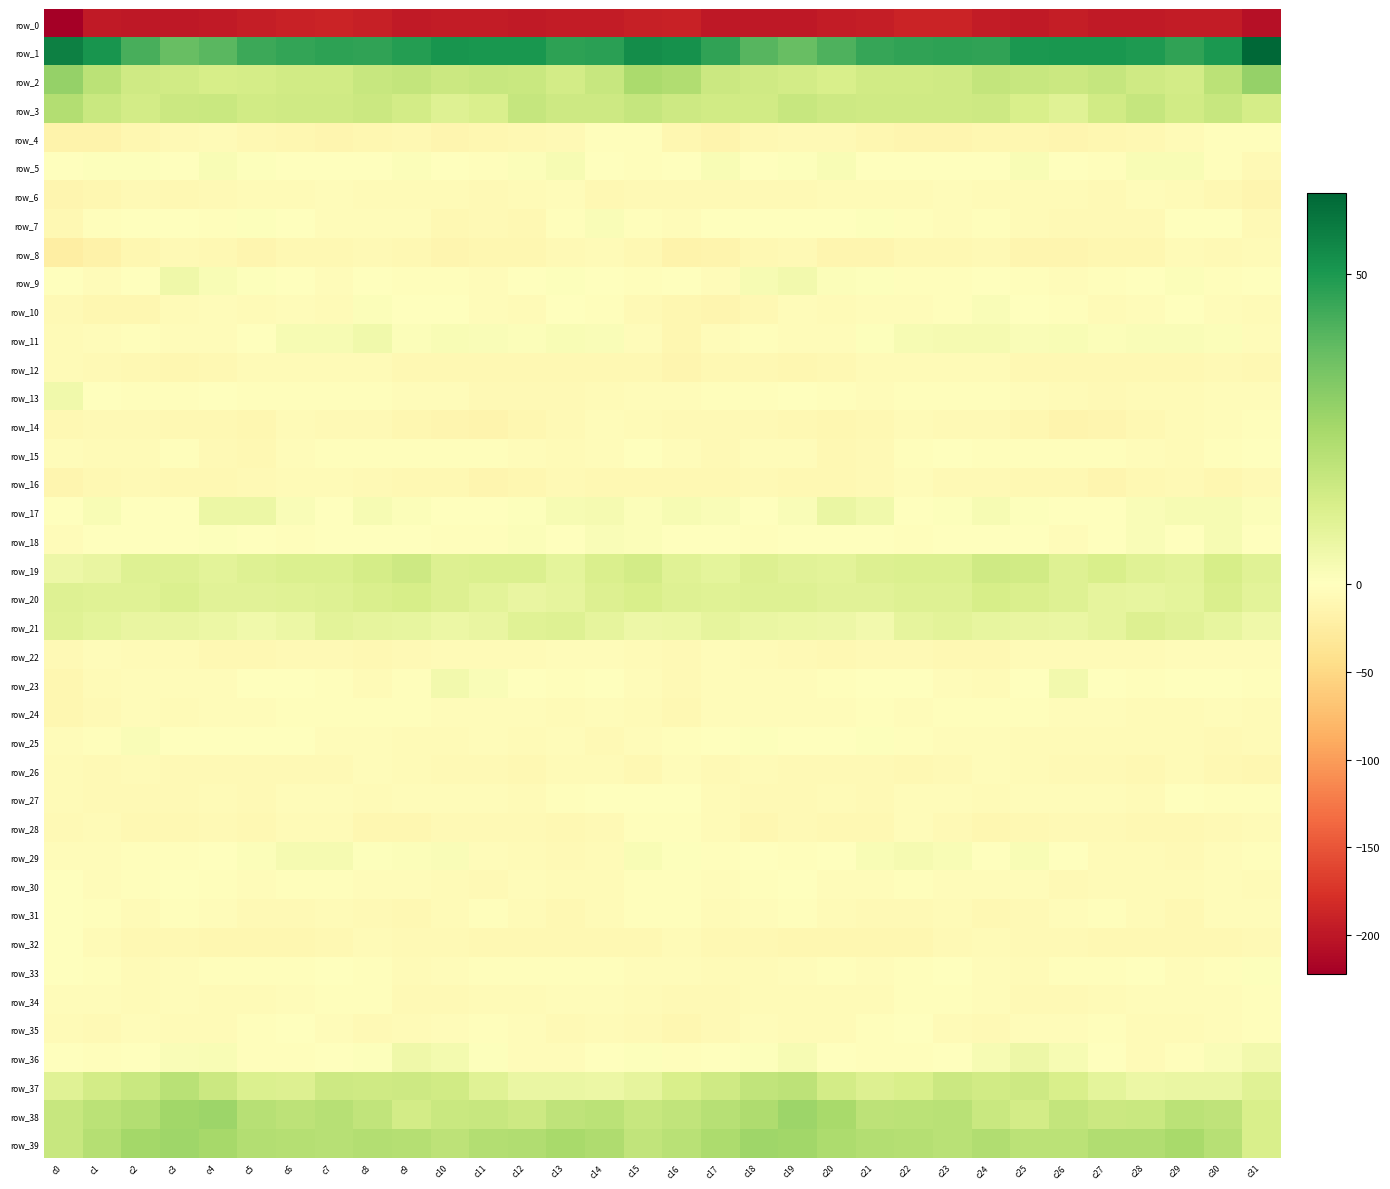

The row_18 series shows -2.1 at c18. True or false?

True